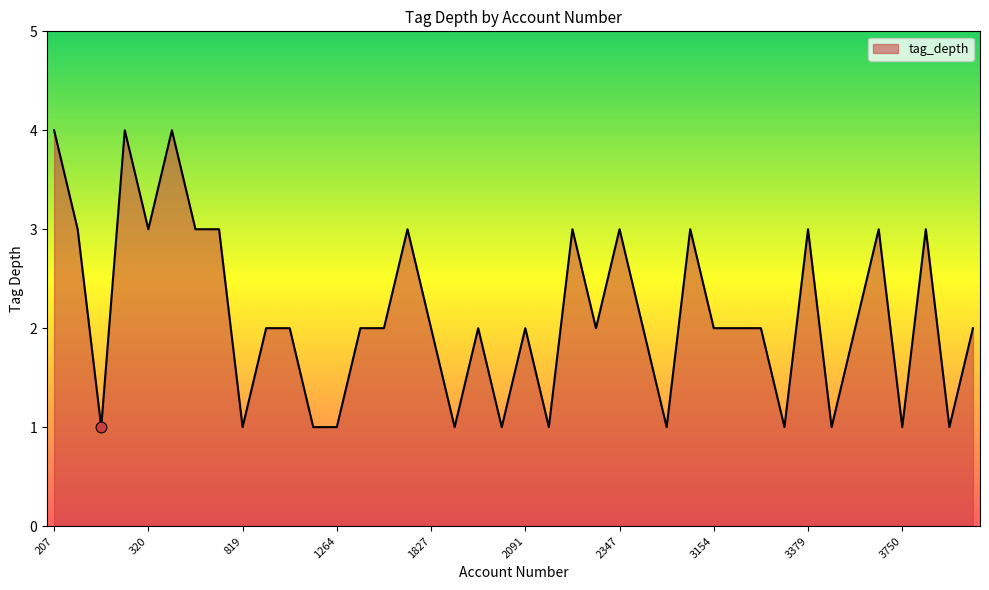

What is the maximum value shown in the chart?

4